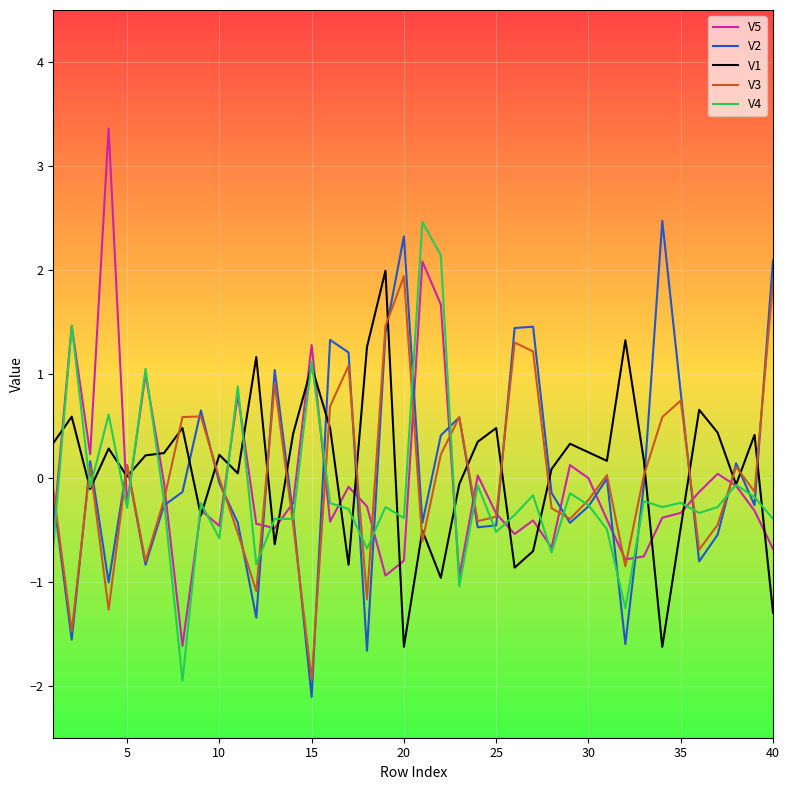

Which series has the largest range (max minus min)?

V5